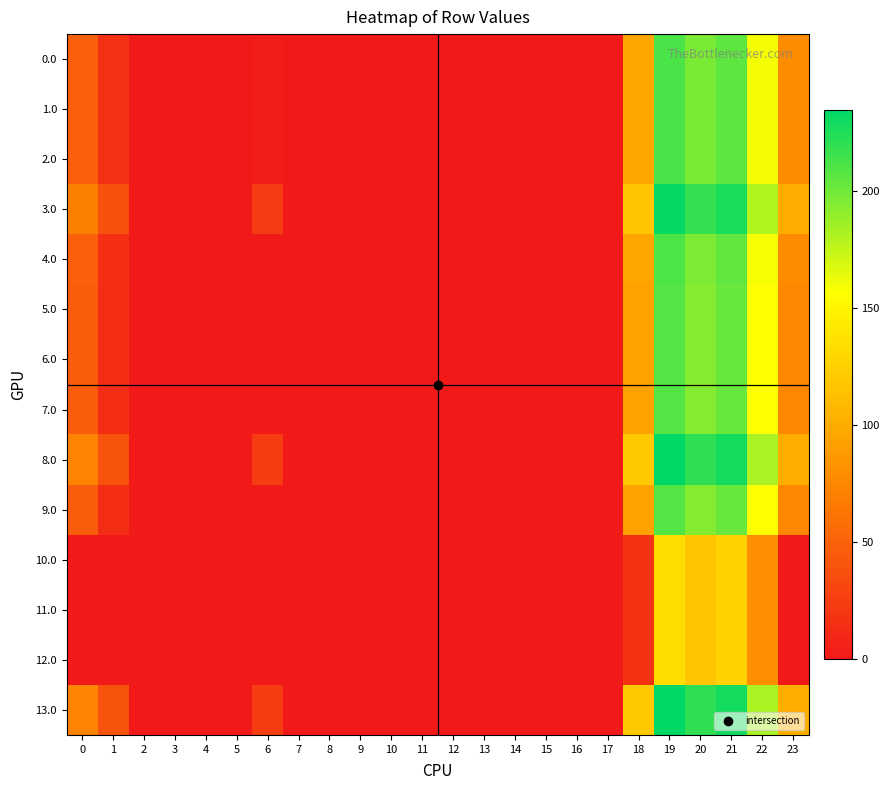

Reading left to right, list all the values displayed in this chart.

0.0: 0=49.0	1=16.5	2=0.0	3=0.0	4=0.0	5=0.0	6=2.0	7=0.0	8=0.0	9=0.0	10=0.0	11=0.0	12=0.0	13=0.0	14=0.0	15=0.0	16=0.0	17=0.0	18=96.6	19=211.5	20=196.9	21=205.4	22=159.3	23=78.3
1.0: 0=49.0	1=16.5	2=0.0	3=0.0	4=0.0	5=0.0	6=2.0	7=0.0	8=0.0	9=0.0	10=0.0	11=0.0	12=0.0	13=0.0	14=0.0	15=0.0	16=0.0	17=0.0	18=96.6	19=211.5	20=196.9	21=205.4	22=159.3	23=78.3
2.0: 0=49.0	1=16.5	2=0.0	3=0.0	4=0.0	5=0.0	6=2.0	7=0.0	8=0.0	9=0.0	10=0.0	11=0.0	12=0.0	13=0.0	14=0.0	15=0.0	16=0.0	17=0.0	18=96.6	19=211.5	20=196.9	21=205.4	22=159.3	23=78.3
3.0: 0=70.0	1=37.5	2=0.0	3=0.0	4=0.0	5=0.0	6=23.0	7=0.0	8=0.0	9=0.0	10=0.0	11=0.0	12=0.0	13=0.0	14=0.0	15=0.0	16=0.0	17=0.0	18=117.6	19=232.5	20=217.9	21=226.4	22=180.3	23=99.3
4.0: 0=48.0	1=15.5	2=0.0	3=0.0	4=0.0	5=0.0	6=1.0	7=0.0	8=0.0	9=0.0	10=0.0	11=0.0	12=0.0	13=0.0	14=0.0	15=0.0	16=0.0	17=0.0	18=95.6	19=210.5	20=195.9	21=204.4	22=158.3	23=77.3
5.0: 0=46.0	1=13.5	2=0.0	3=0.0	4=0.0	5=0.0	6=0.0	7=0.0	8=0.0	9=0.0	10=0.0	11=0.0	12=0.0	13=0.0	14=0.0	15=0.0	16=0.0	17=0.0	18=93.6	19=208.5	20=193.9	21=202.4	22=156.3	23=75.3
6.0: 0=46.0	1=13.5	2=0.0	3=0.0	4=0.0	5=0.0	6=0.0	7=0.0	8=0.0	9=0.0	10=0.0	11=0.0	12=0.0	13=0.0	14=0.0	15=0.0	16=0.0	17=0.0	18=93.6	19=208.5	20=193.9	21=202.4	22=156.3	23=75.3
7.0: 0=46.0	1=13.5	2=0.0	3=0.0	4=0.0	5=0.0	6=0.0	7=0.0	8=0.0	9=0.0	10=0.0	11=0.0	12=0.0	13=0.0	14=0.0	15=0.0	16=0.0	17=0.0	18=93.6	19=208.5	20=193.9	21=202.4	22=156.3	23=75.3
8.0: 0=72.0	1=39.5	2=0.3	3=0.0	4=0.0	5=0.8	6=25.0	7=0.0	8=0.0	9=0.0	10=0.0	11=0.0	12=0.0	13=0.0	14=0.0	15=0.0	16=0.0	17=0.0	18=119.6	19=234.5	20=219.9	21=228.4	22=182.3	23=101.3
9.0: 0=46.0	1=13.5	2=0.0	3=0.0	4=0.0	5=0.0	6=0.0	7=0.0	8=0.0	9=0.0	10=0.0	11=0.0	12=0.0	13=0.0	14=0.0	15=0.0	16=0.0	17=0.0	18=93.6	19=208.5	20=193.9	21=202.4	22=156.3	23=75.3
10.0: 0=0.0	1=0.0	2=0.0	3=0.0	4=0.0	5=0.0	6=0.0	7=0.0	8=0.0	9=0.0	10=0.0	11=0.0	12=0.0	13=0.0	14=0.0	15=0.0	16=0.0	17=0.0	18=17.6	19=132.5	20=117.9	21=126.4	22=80.3	23=0.0
11.0: 0=0.0	1=0.0	2=0.0	3=0.0	4=0.0	5=0.0	6=0.0	7=0.0	8=0.0	9=0.0	10=0.0	11=0.0	12=0.0	13=0.0	14=0.0	15=0.0	16=0.0	17=0.0	18=17.6	19=132.5	20=117.9	21=126.4	22=80.3	23=0.0
12.0: 0=0.0	1=0.0	2=0.0	3=0.0	4=0.0	5=0.0	6=0.0	7=0.0	8=0.0	9=0.0	10=0.0	11=0.0	12=0.0	13=0.0	14=0.0	15=0.0	16=0.0	17=0.0	18=17.6	19=132.5	20=117.9	21=126.4	22=80.3	23=0.0
13.0: 0=72.0	1=39.5	2=0.3	3=0.0	4=0.0	5=0.8	6=25.0	7=0.0	8=0.0	9=0.0	10=0.0	11=0.0	12=0.0	13=0.0	14=0.0	15=0.0	16=0.0	17=0.0	18=119.6	19=234.5	20=219.9	21=228.4	22=182.3	23=101.3